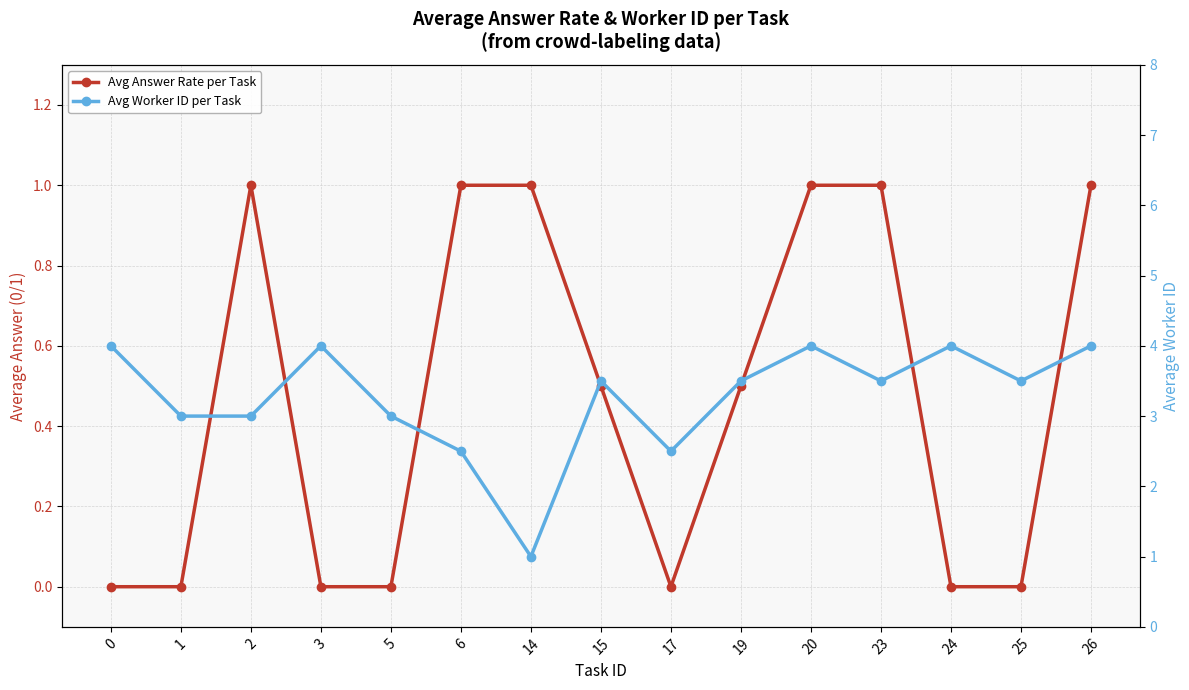

True or false: Avg Answer Rate per Task and Avg Worker ID per Task intersect in this chart.

False